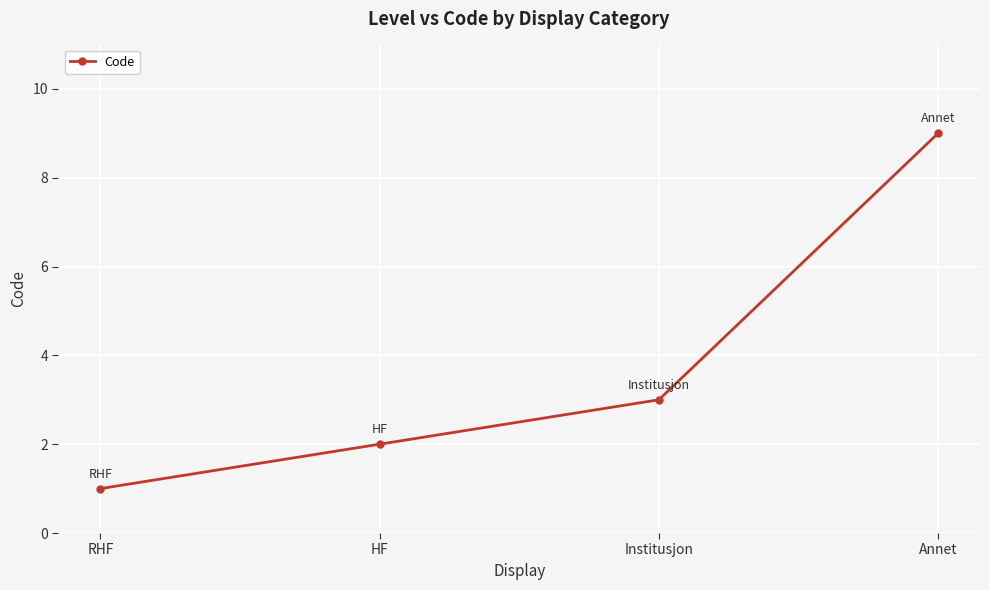

Rank the categories by value from highest to lowest.

Annet, Institusjon, HF, RHF